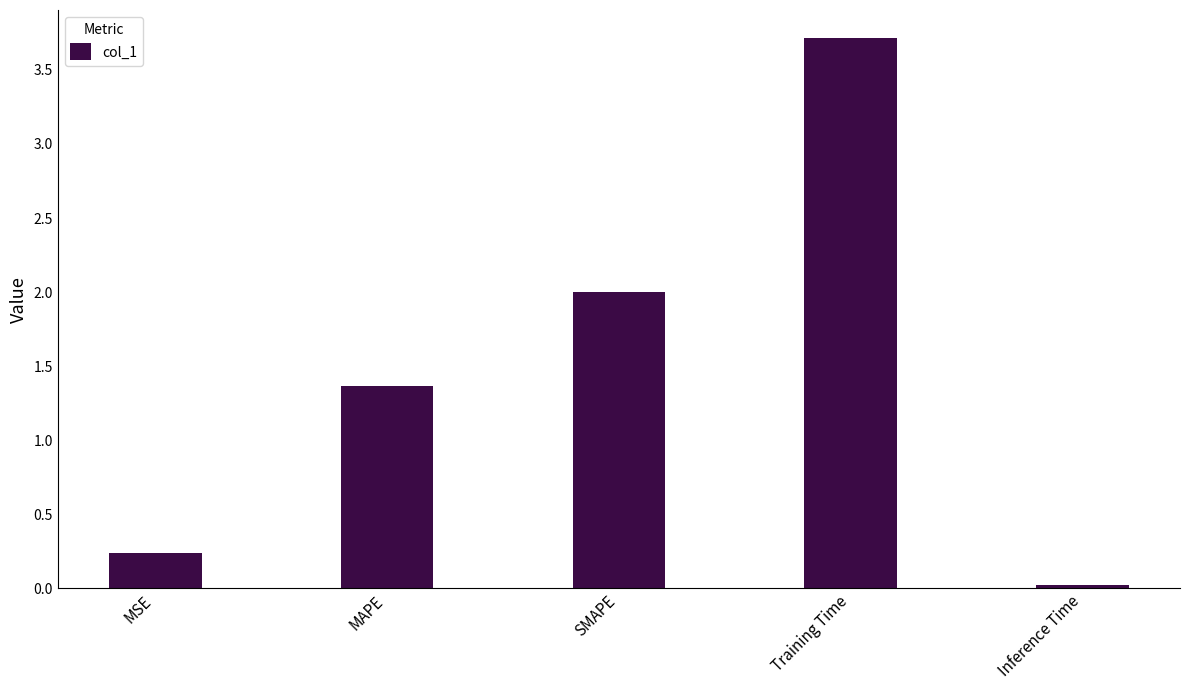

Is it true that the value at MSE is 0.1?

False